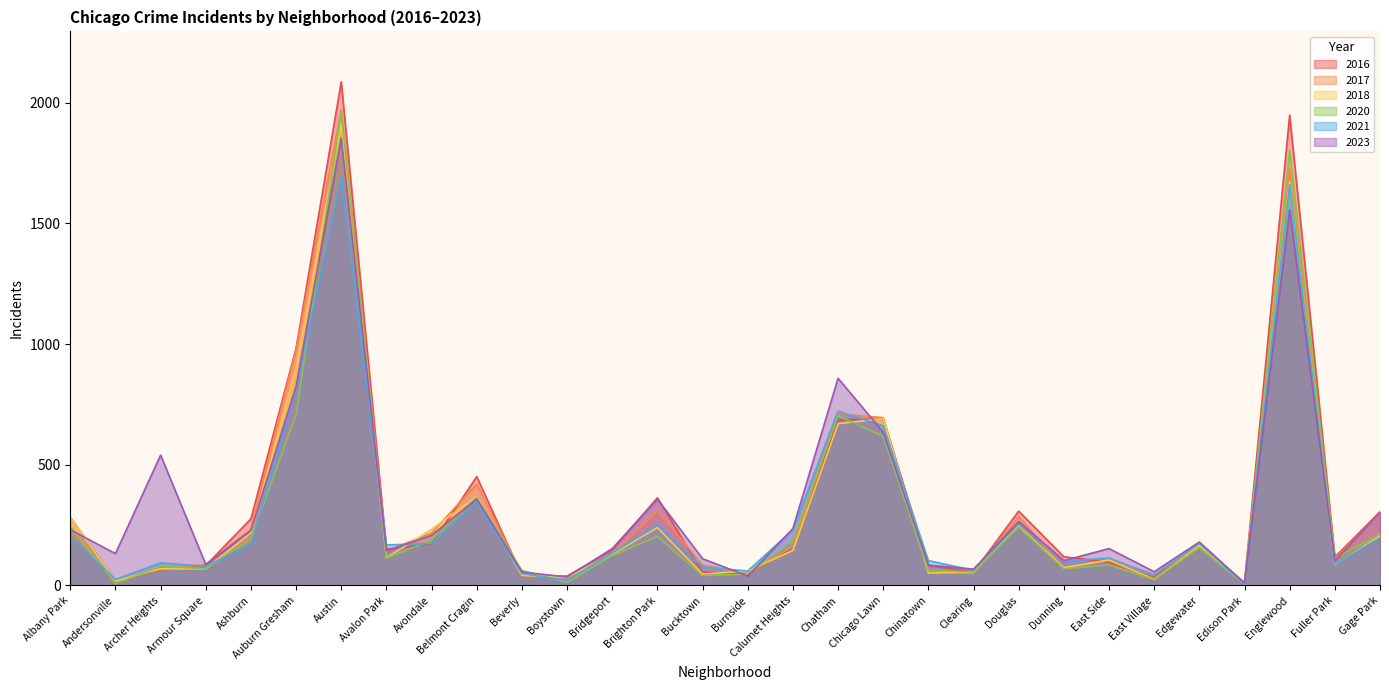

What is the label of the 1st point from the left?

Albany Park